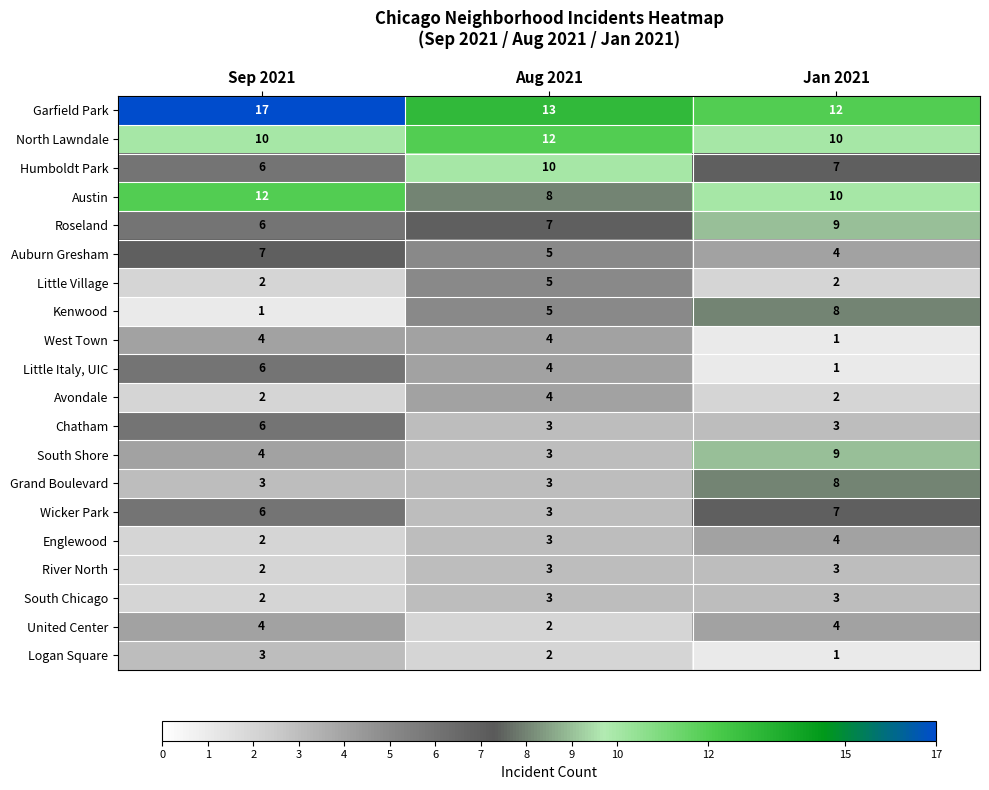

How many categories are shown in the chart?

3